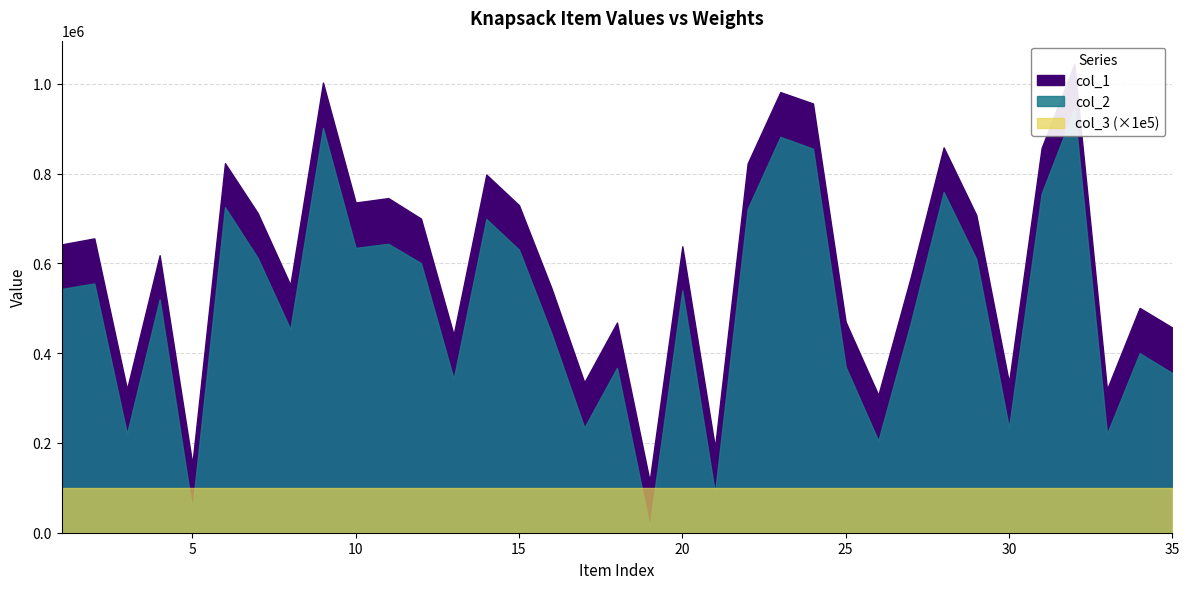

True or false: col_1 and col_2 cross at least once.

False